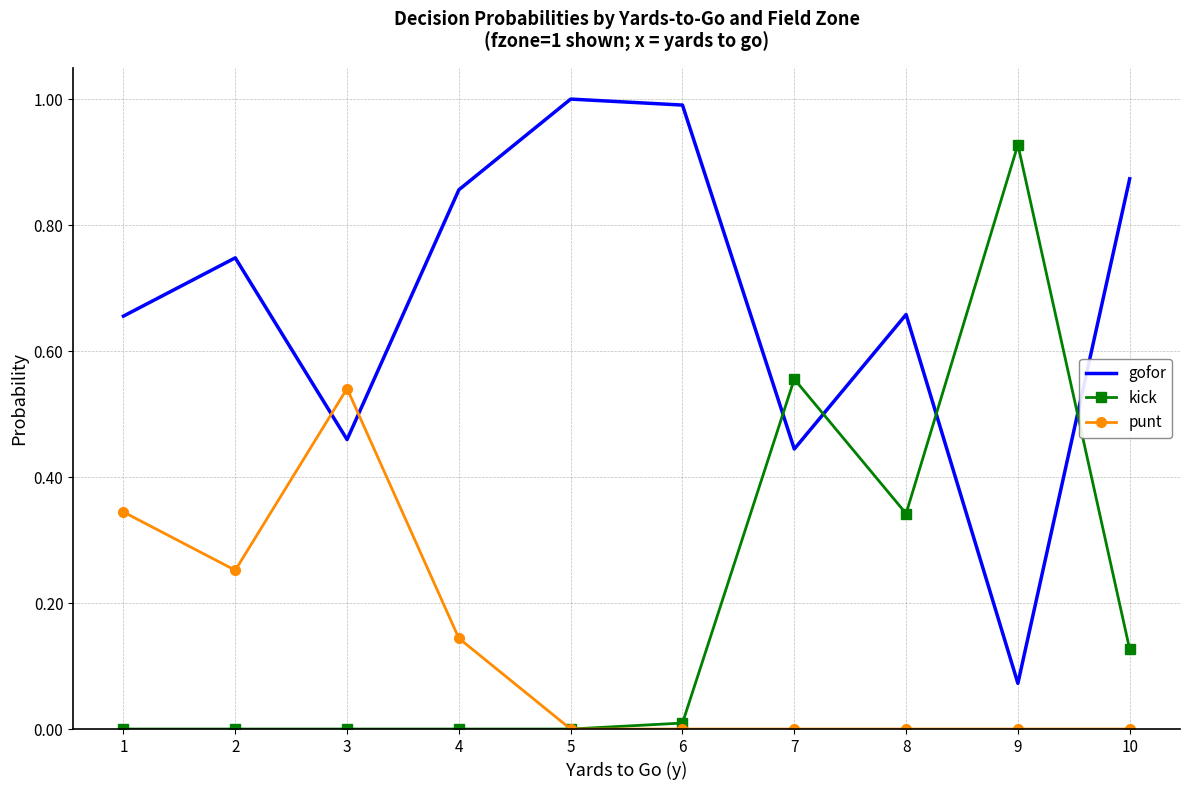

At which label does kick reach its peak?

9